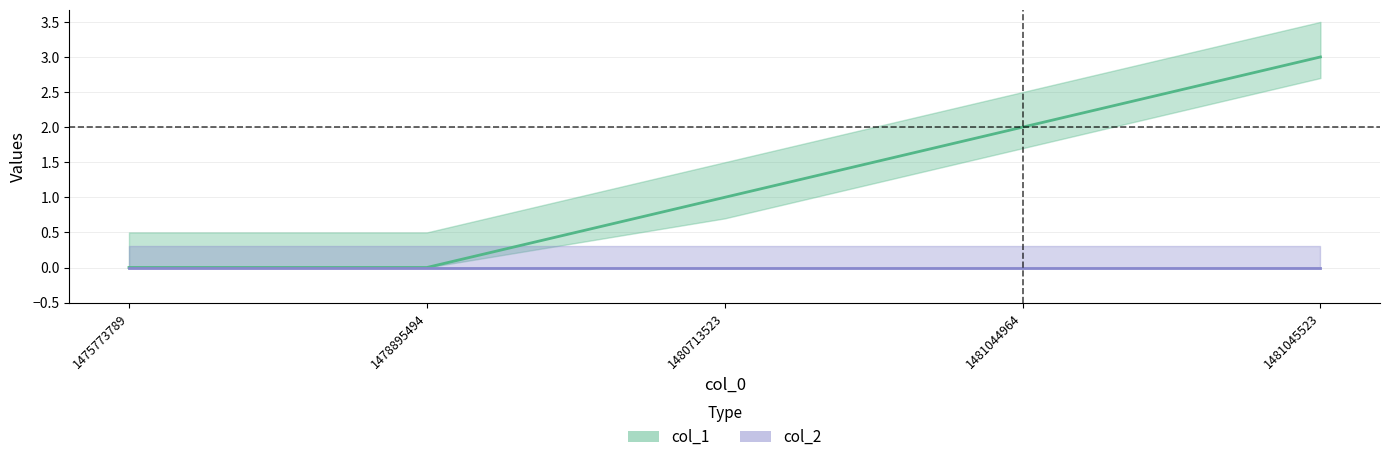

Between 1481045523 and 1478895494, which is larger?

1481045523